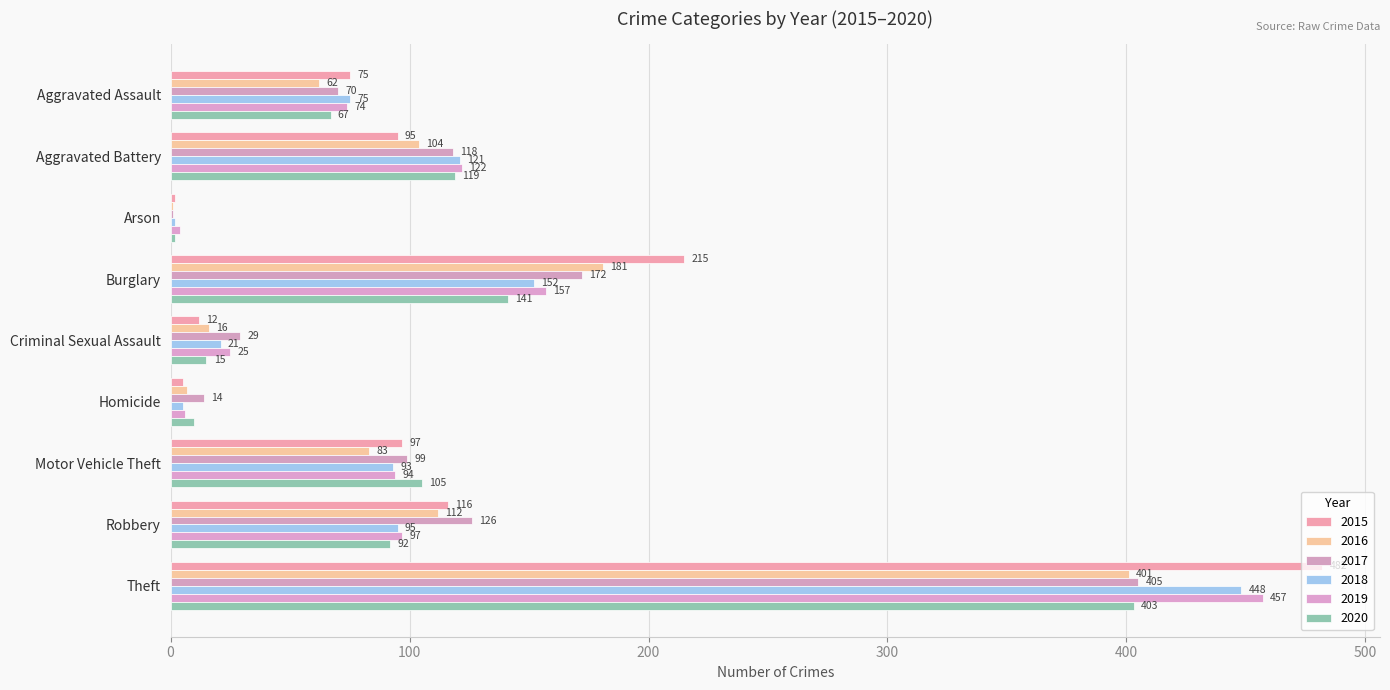

At which label does 2017 reach its peak?

Theft